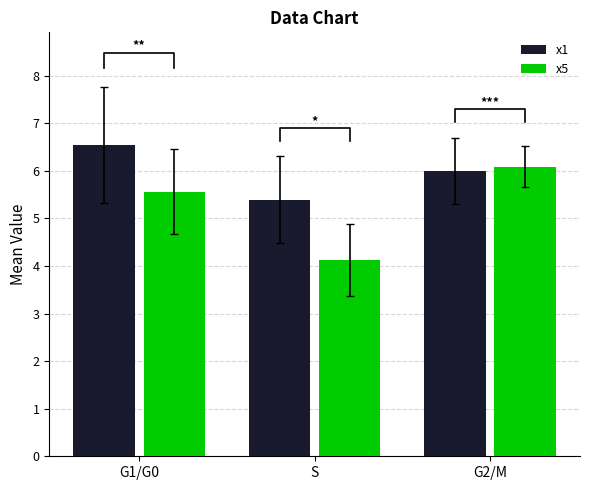

What is the difference between the maximum and second lowest values in the x1 series?

0.5